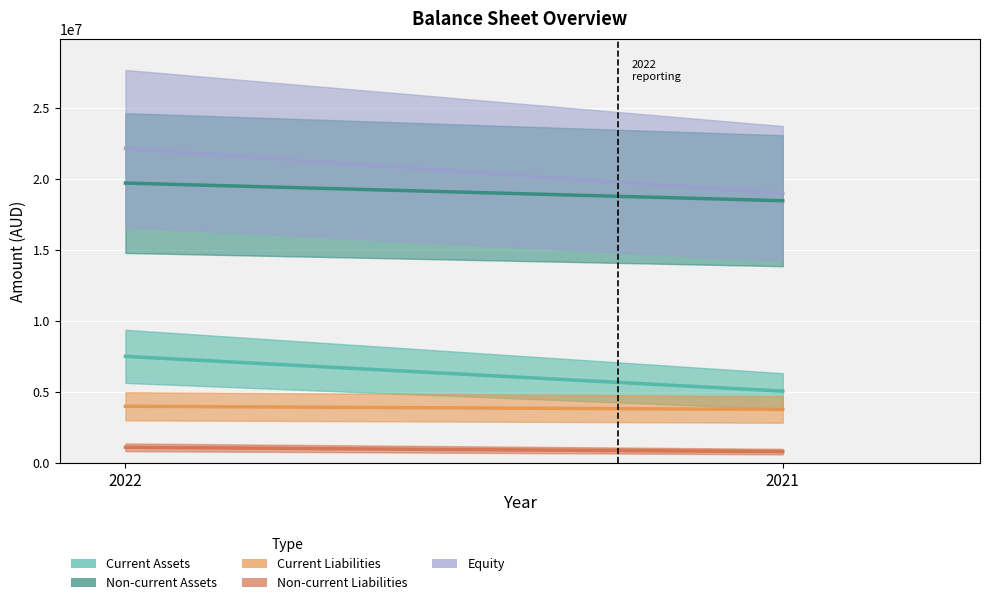

Which category has the lowest value in the Non-current Liabilities series?

2021